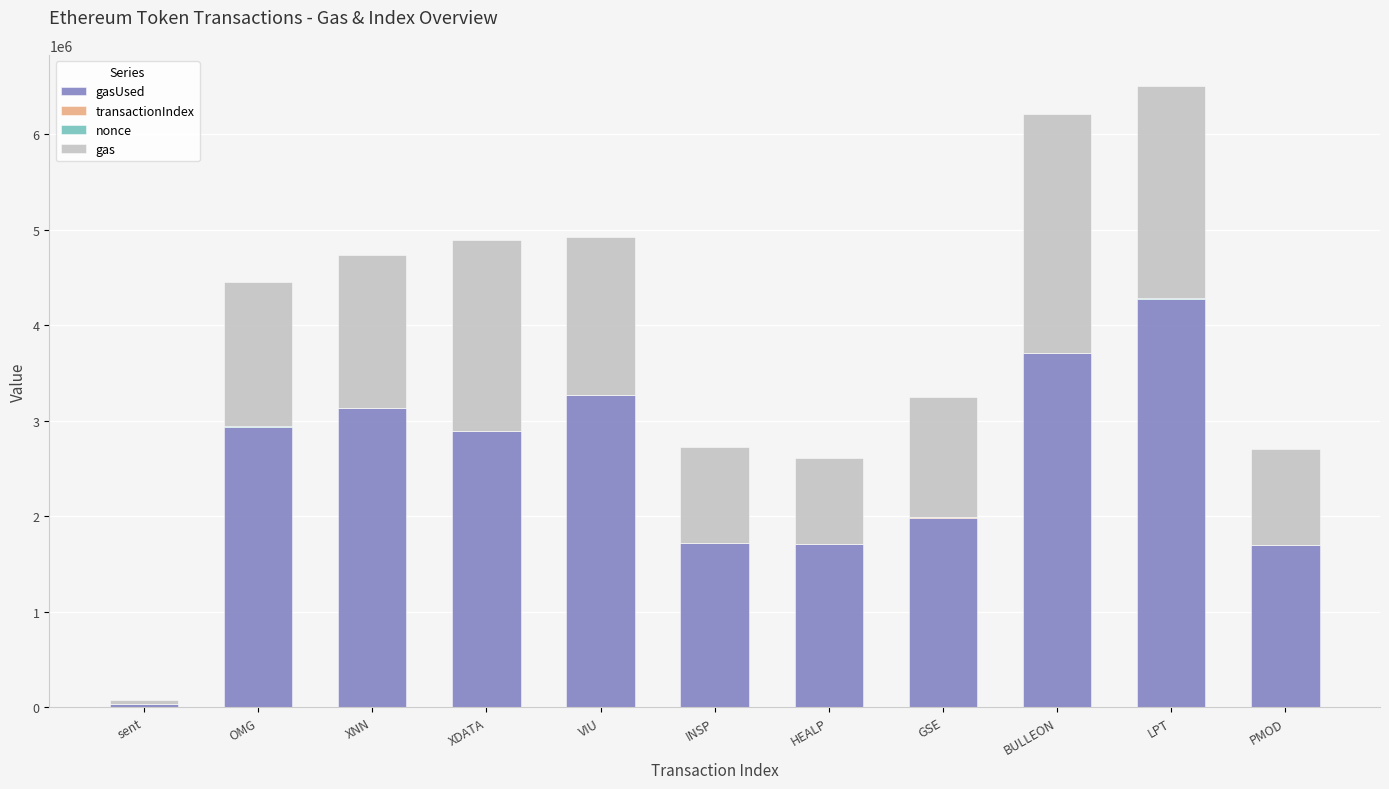

What is the label of the 7th bar from the right?

VIU